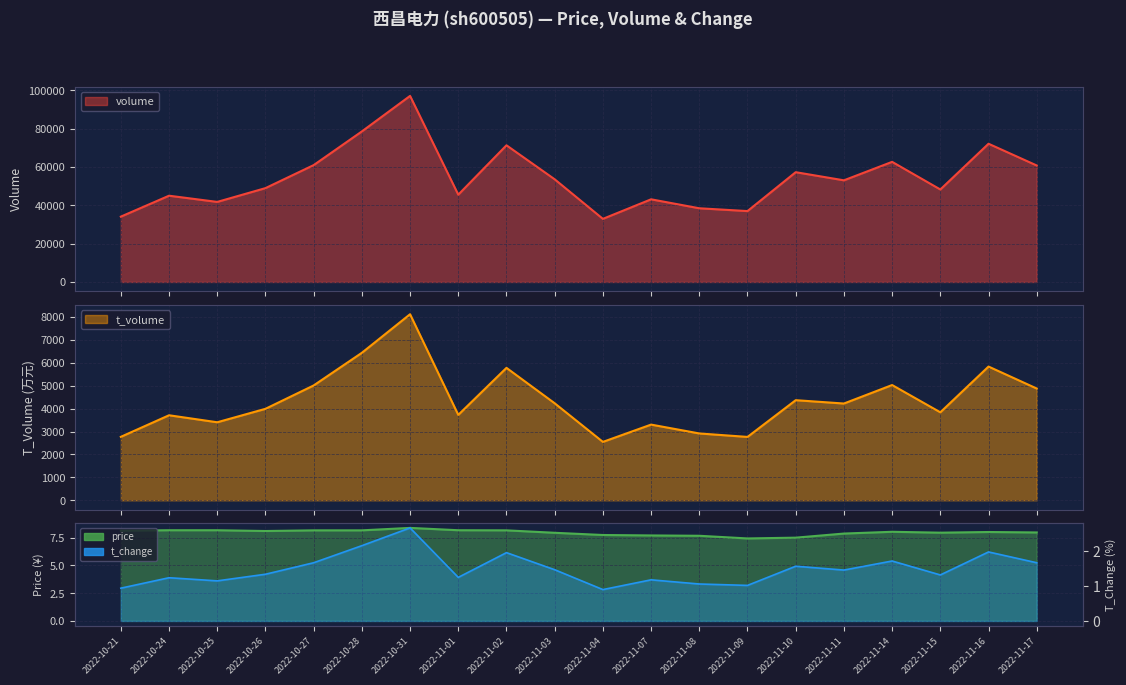

Is the value of price at 2022-10-26 greater than the value of t_change at 2022-10-21?

Yes